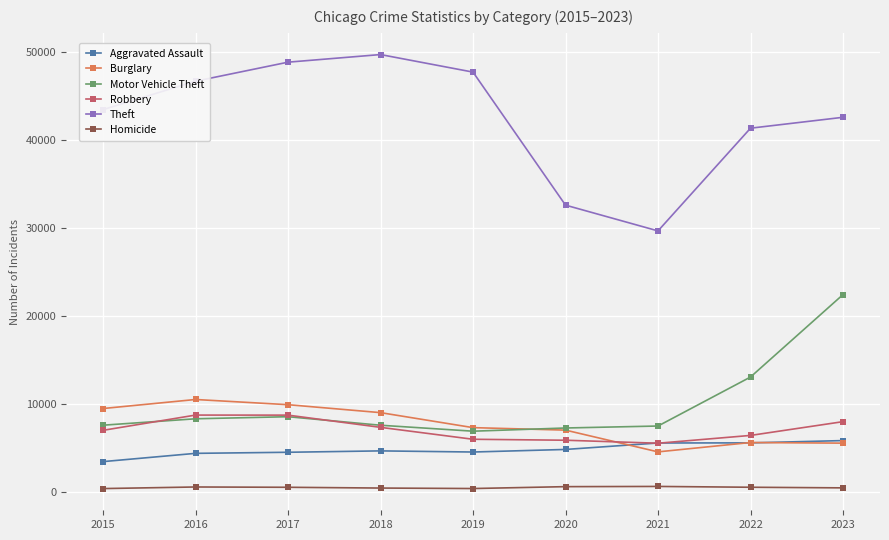

List the series in order of their peak value, highest first.

Theft, Motor Vehicle Theft, Burglary, Robbery, Aggravated Assault, Homicide